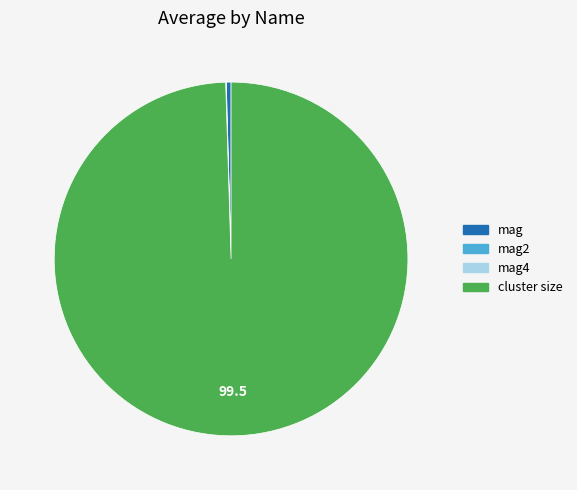

Between mag and cluster size, which is larger?

cluster size